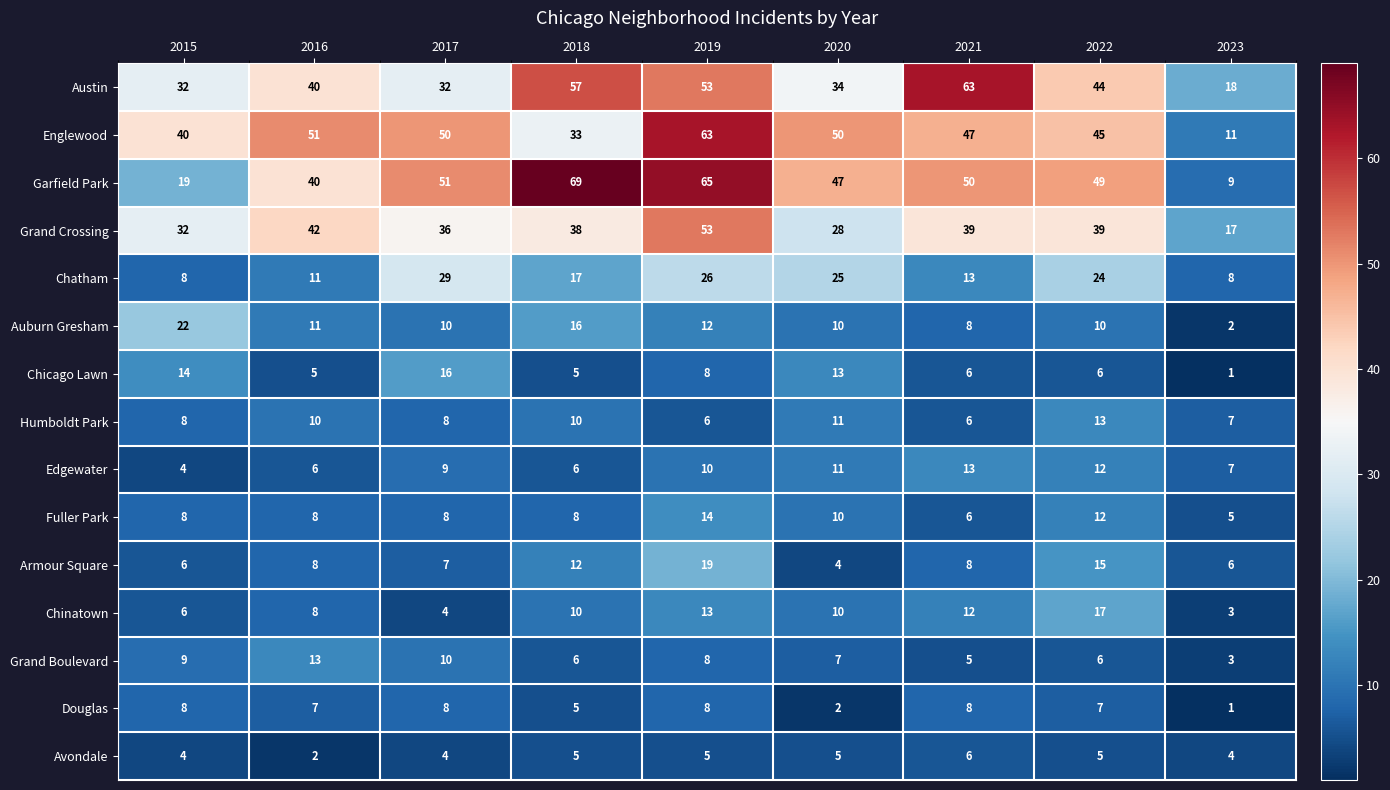

How many distinct data groups are displayed?

15